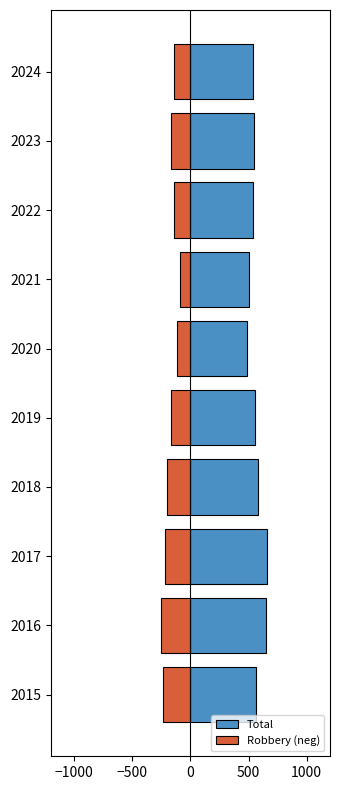

What position from the left is −1000?

1